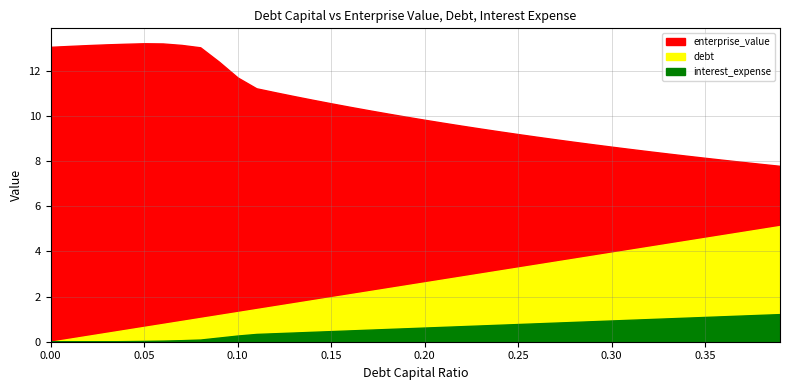

Reading left to right, transcribe all the data shown in this chart.

enterprise_value: 0.0=13.1	0.01=13.1	0.02=13.2	0.03=13.2	0.04=13.2	0.05=13.2	0.06=13.2	0.07=13.2	0.08=13.1	0.09=12.4	0.1=11.7	0.11=11.2	0.12=11.1	0.13=10.9	0.14=10.7	0.15=10.6	0.16=10.4	0.17=10.3	0.18=10.1	0.19=10.0	0.2=9.8	0.21=9.7	0.22=9.6	0.23=9.4	0.24=9.3	0.25=9.2	0.26=9.1	0.27=9.0	0.28=8.9	0.29=8.8	0.3=8.6	0.31=8.5	0.32=8.4	0.33=8.3	0.34=8.2	0.35=8.2	0.36=8.1	0.37=8.0	0.38=7.9	0.39=7.8
debt: 0.0=0.0	0.01=0.1	0.02=0.3	0.03=0.4	0.04=0.5	0.05=0.7	0.06=0.8	0.07=0.9	0.08=1.1	0.09=1.2	0.1=1.3	0.11=1.4	0.12=1.6	0.13=1.7	0.14=1.8	0.15=2.0	0.16=2.1	0.17=2.2	0.18=2.4	0.19=2.5	0.2=2.6	0.21=2.8	0.22=2.9	0.23=3.0	0.24=3.2	0.25=3.3	0.26=3.4	0.27=3.6	0.28=3.7	0.29=3.8	0.3=3.9	0.31=4.1	0.32=4.2	0.33=4.3	0.34=4.5	0.35=4.6	0.36=4.7	0.37=4.9	0.38=5.0	0.39=5.1
interest_expense: 0.0=0.0	0.01=0.0	0.02=0.0	0.03=0.0	0.04=0.0	0.05=0.0	0.06=0.0	0.07=0.1	0.08=0.1	0.09=0.2	0.1=0.3	0.11=0.3	0.12=0.4	0.13=0.4	0.14=0.4	0.15=0.5	0.16=0.5	0.17=0.5	0.18=0.6	0.19=0.6	0.2=0.6	0.21=0.7	0.22=0.7	0.23=0.7	0.24=0.8	0.25=0.8	0.26=0.8	0.27=0.8	0.28=0.9	0.29=0.9	0.3=0.9	0.31=1.0	0.32=1.0	0.33=1.0	0.34=1.1	0.35=1.1	0.36=1.1	0.37=1.2	0.38=1.2	0.39=1.2